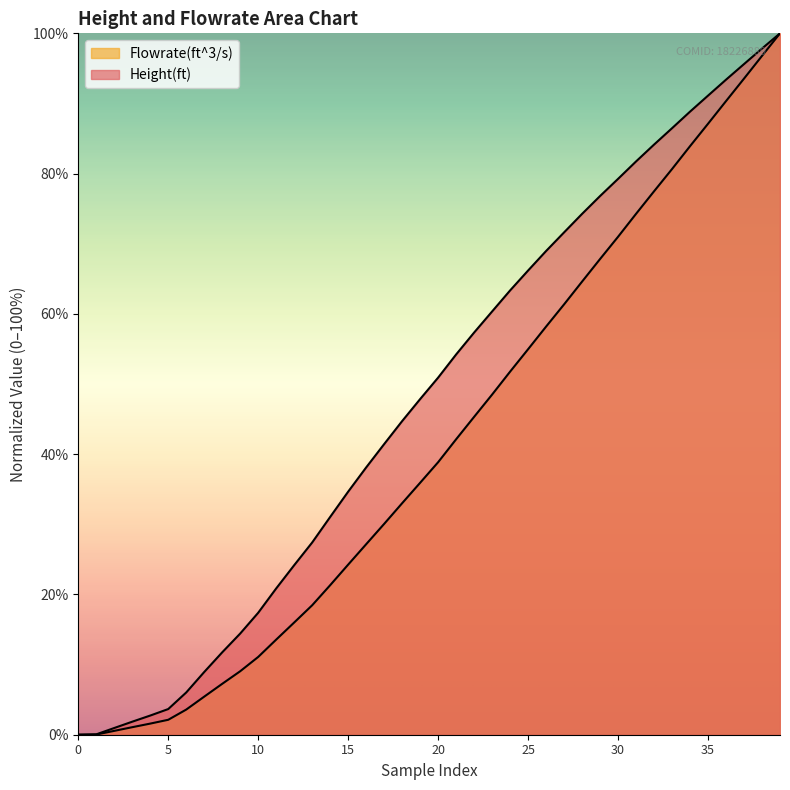

Between 36 and 21, which is larger?

36